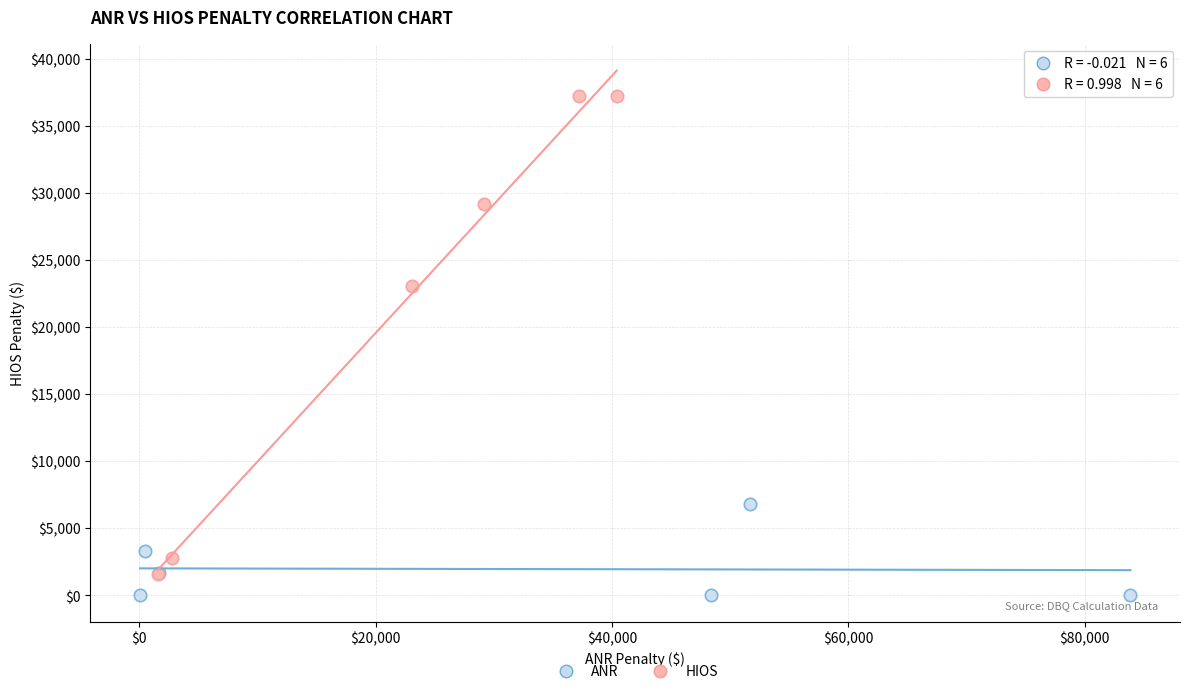

Which series has the largest Y range (max minus min)?

HIOS